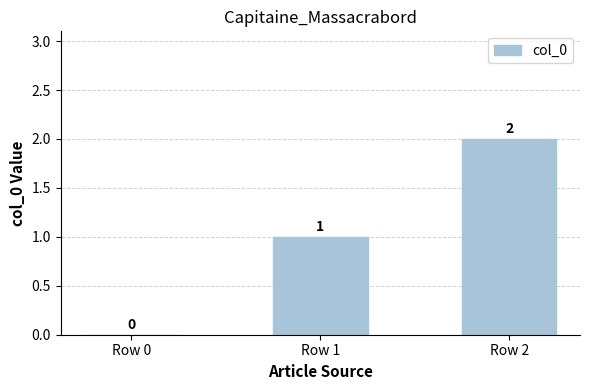

The value at Row 0 is 0. True or false?

True